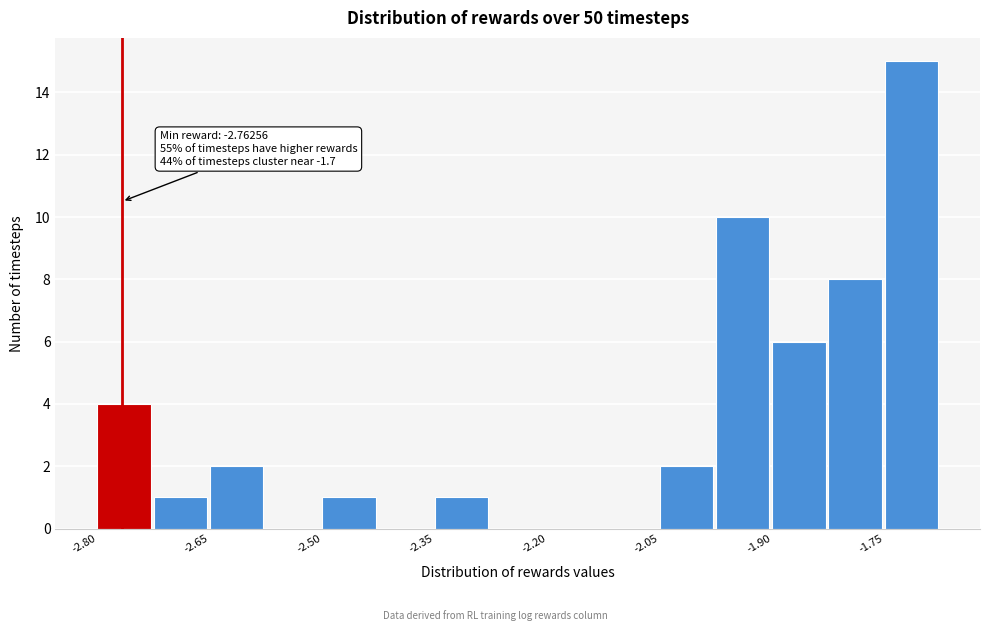

Around what value on the x-axis is the tallest bar? Give the approximate position of its centre, as read against the axis.

-1.72